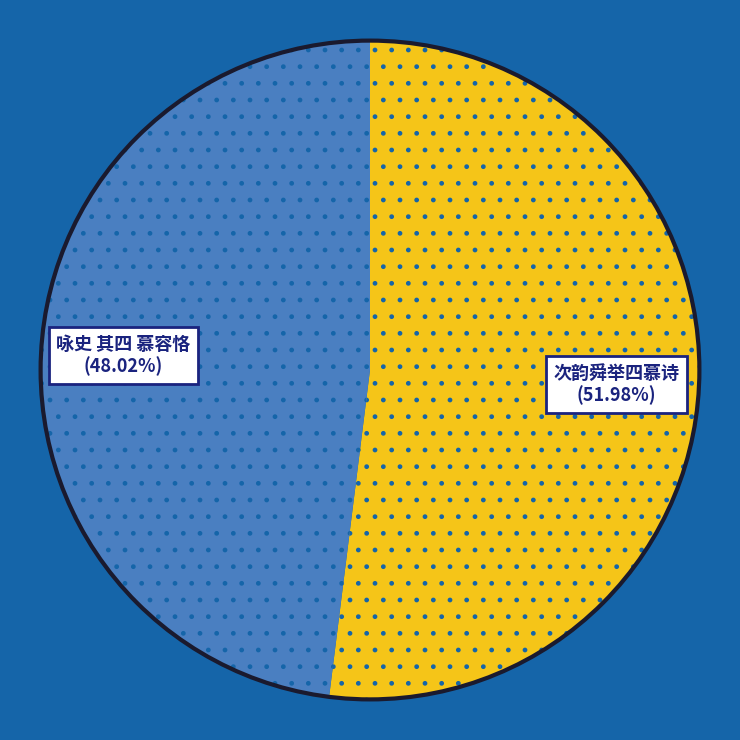

Does any single category account for the majority?

Yes